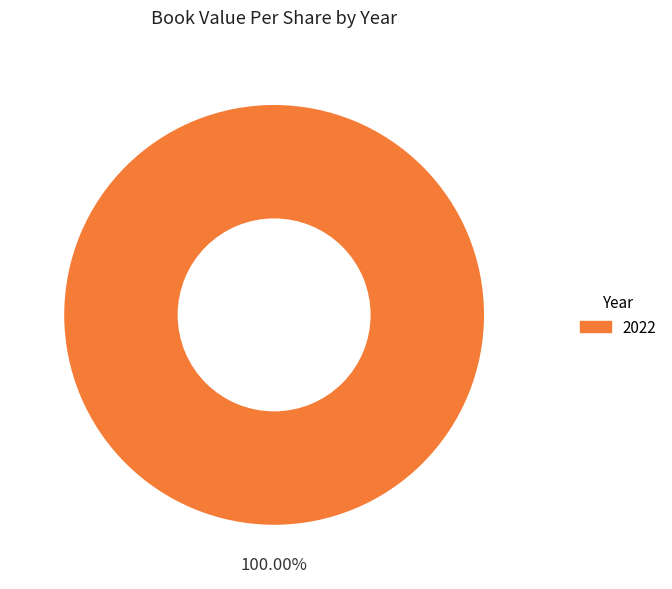

Which category accounts for the majority?

2022